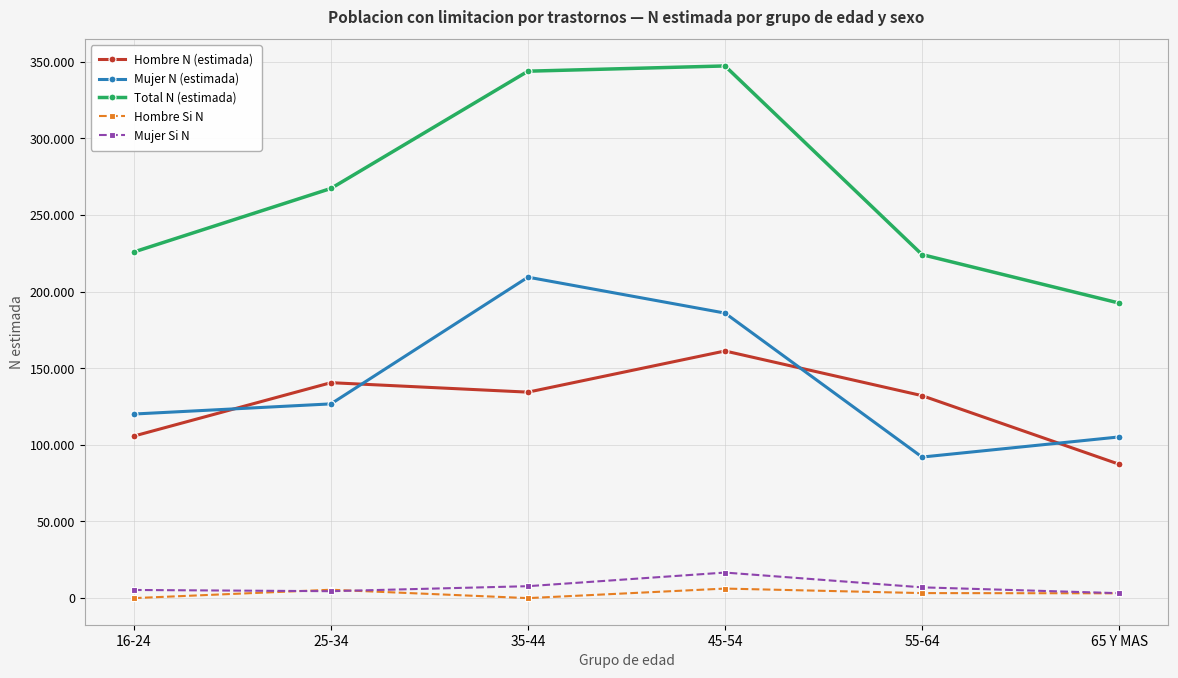

Is this an area chart (filled region under the line)?

No